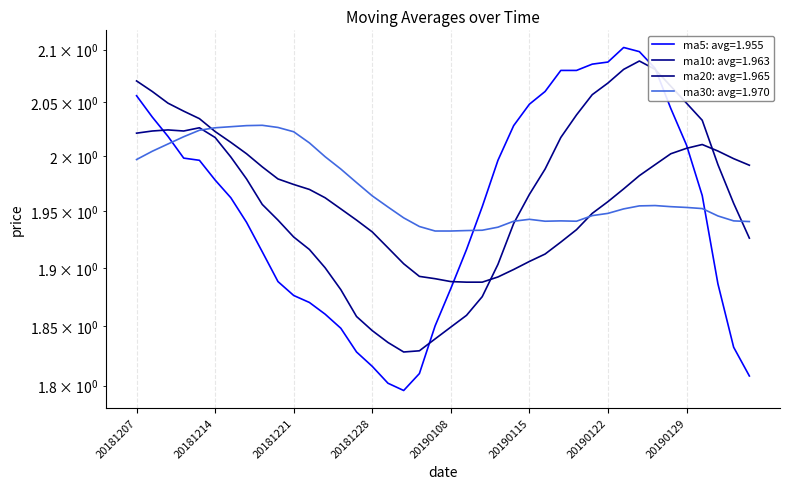

Count the number of categories in the chart.

40